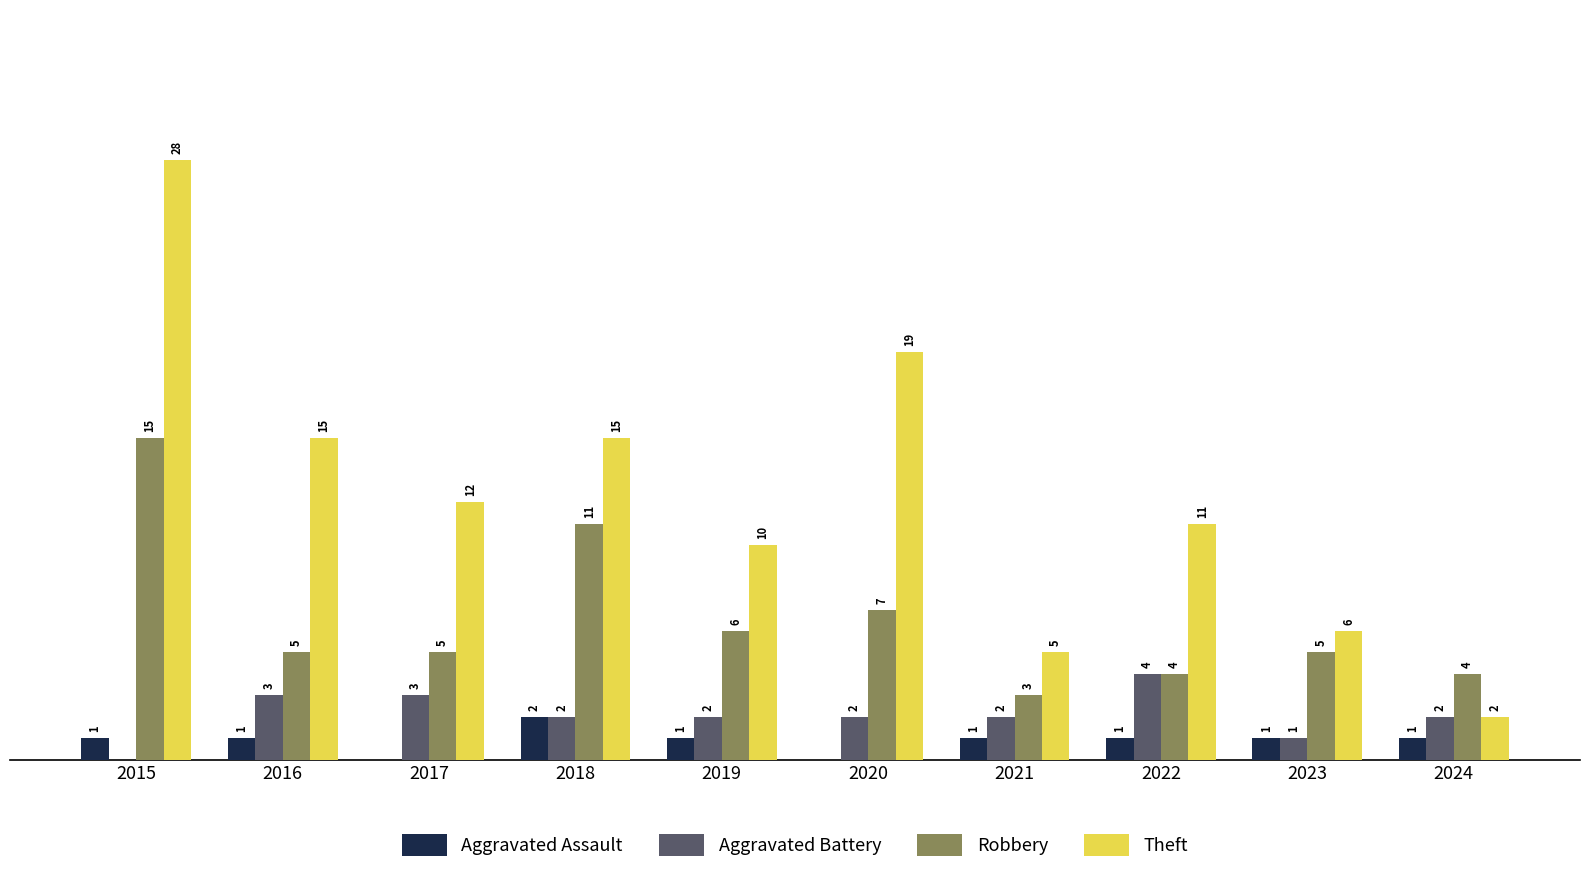

Between 2016 and 2022, which series saw the biggest shift?

Theft